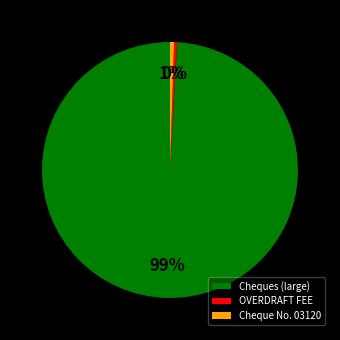

To the nearest percent, what is the difference between the largest and smallest slice percentages?

99%